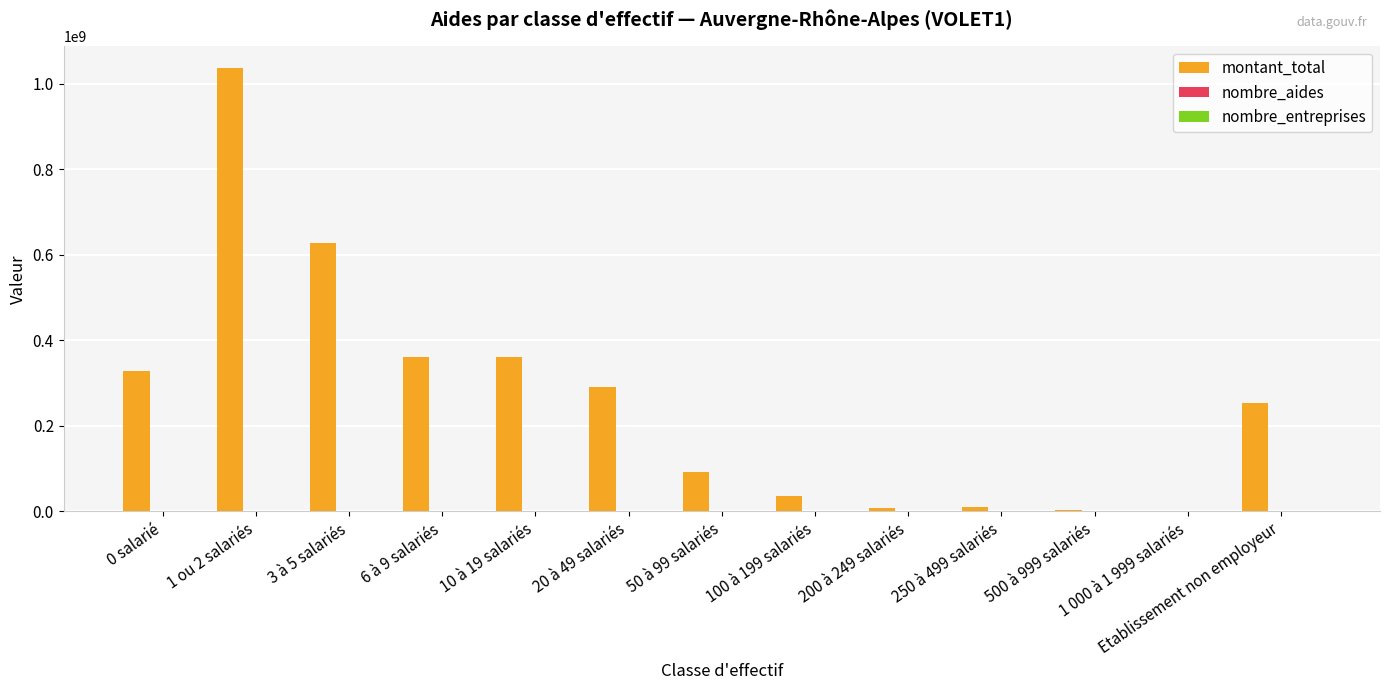

How many series are shown in this chart?

3